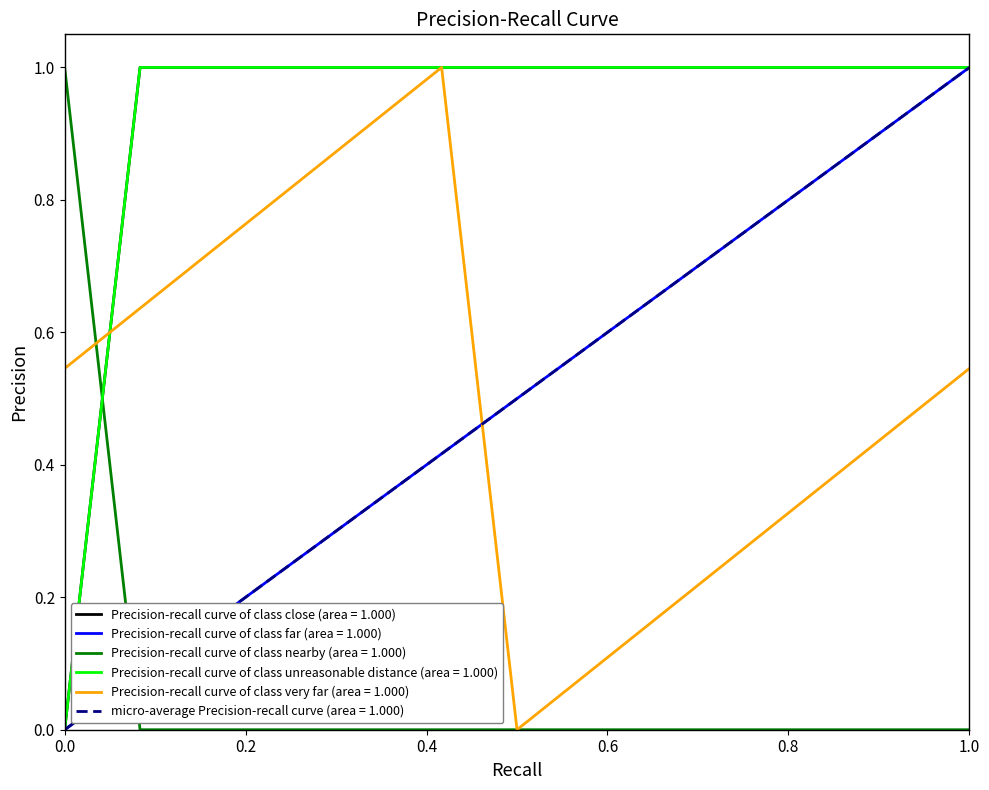

How many lines are shown in the chart?

6